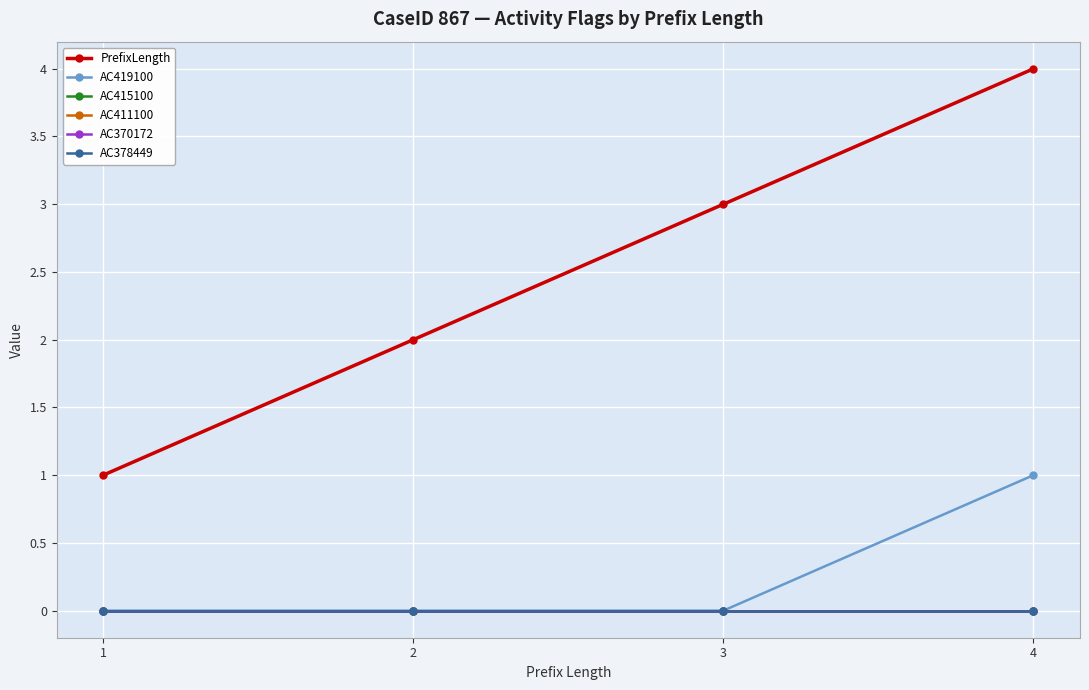

List the labels in order of AC370172 value, smallest first.

1, 2, 3, 4